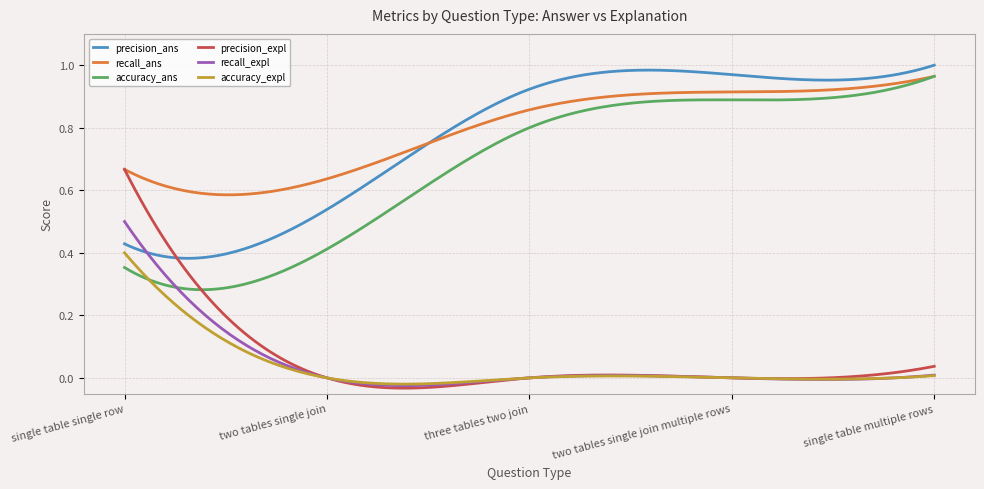

True or false: accuracy_ans and precision_ans intersect in this chart.

False